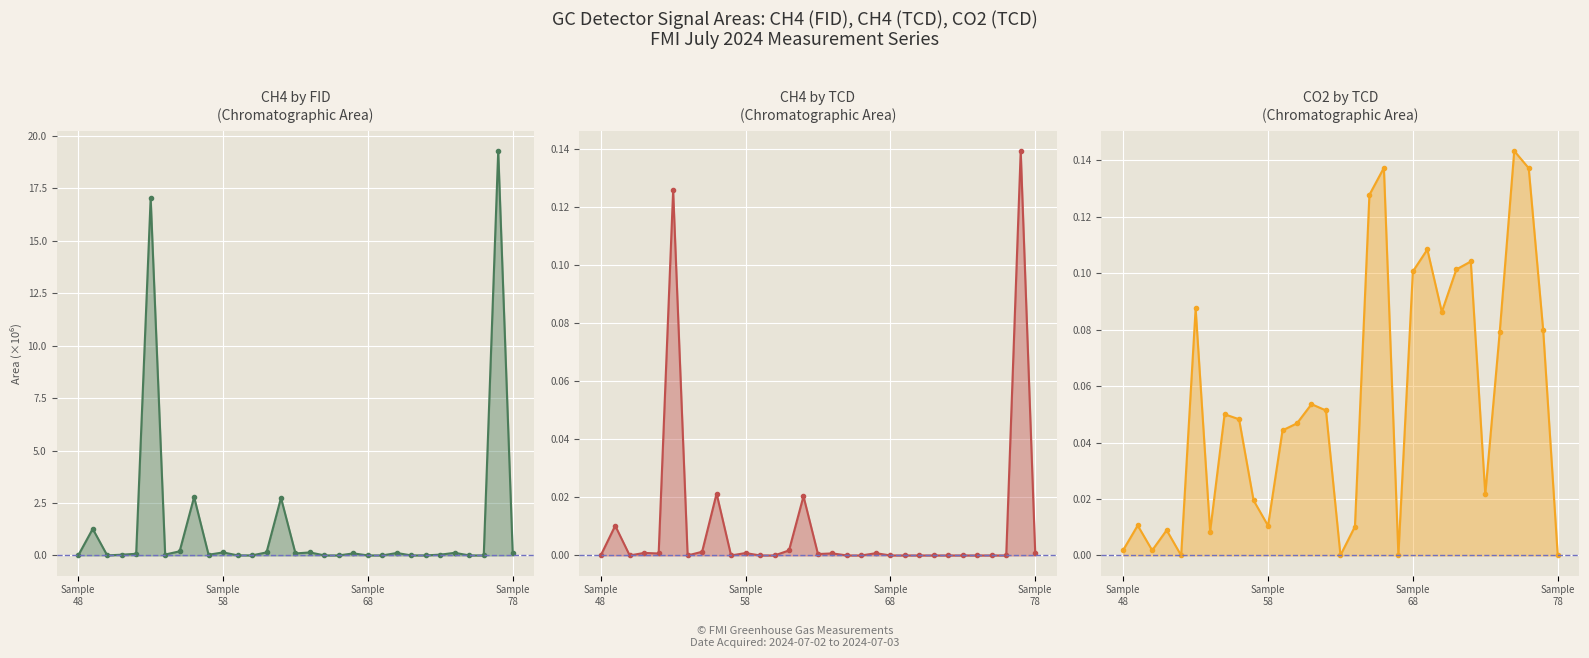

List the series in order of their peak value, lowest first.

CH4 TCD Area, CO2 TCD Area, CH4 FID Area